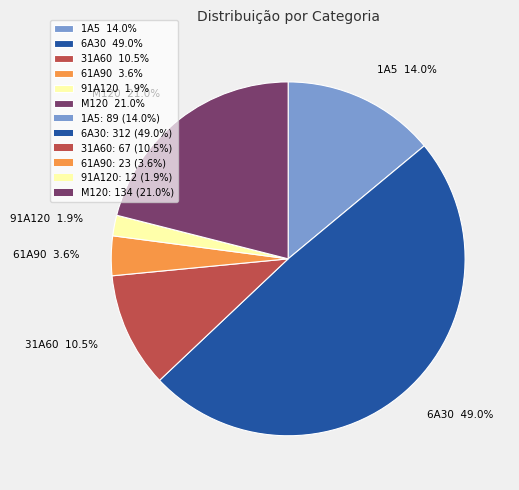

Which slice is the largest?

6A30